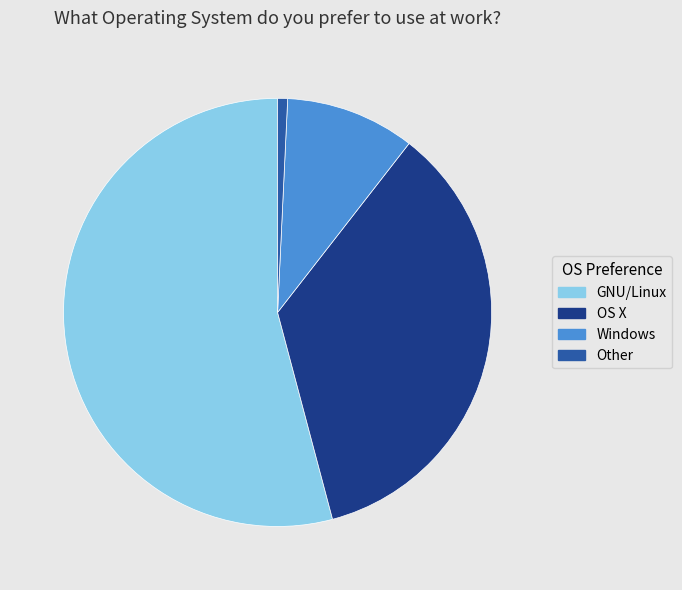

True or false: Other accounts for 1% of the total.

True